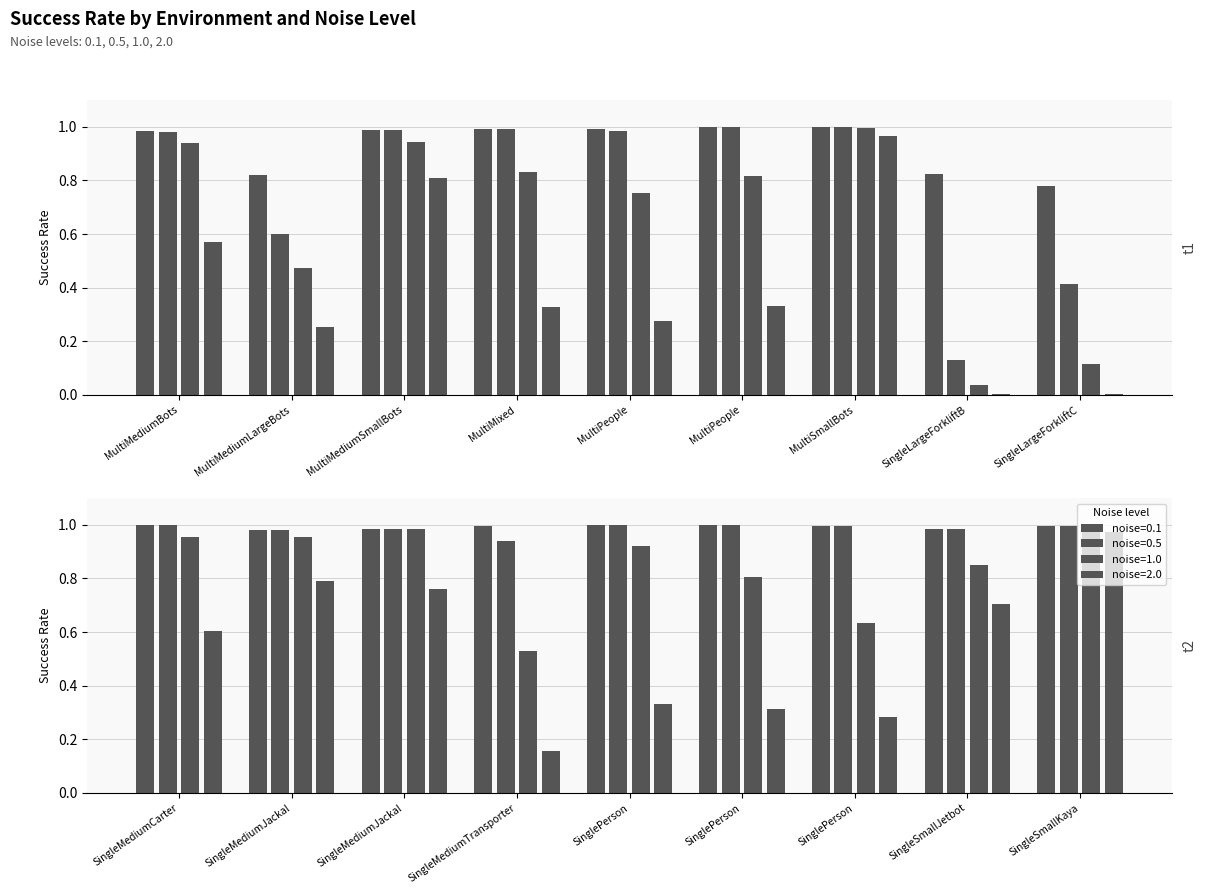

Reading right to left, extract all data points from this chart.

0.1: 1.0	1.0	1.0	1.0	1.0	1.0	1.0	1.0	1.0	0.8	0.8	1.0	1.0	1.0	1.0	1.0	0.8	1.0
0.5: 1.0	1.0	1.0	1.0	1.0	0.9	1.0	1.0	1.0	0.4	0.1	1.0	1.0	1.0	1.0	1.0	0.6	1.0
1.0: 1.0	0.9	0.6	0.8	0.9	0.5	1.0	1.0	1.0	0.1	0.0	1.0	0.8	0.8	0.8	0.9	0.5	0.9
2.0: 1.0	0.7	0.3	0.3	0.3	0.2	0.8	0.8	0.6	0.0	0.0	1.0	0.3	0.3	0.3	0.8	0.3	0.6